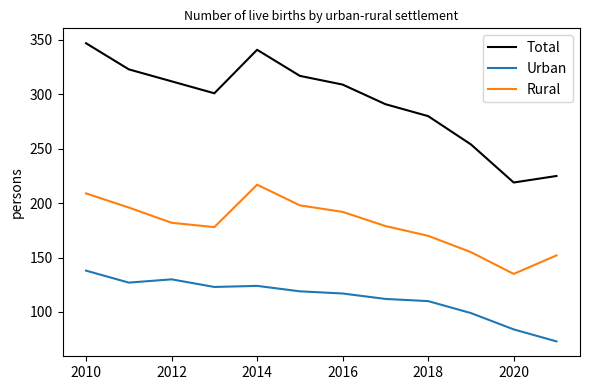

Which series has the largest range (max minus min)?

Total